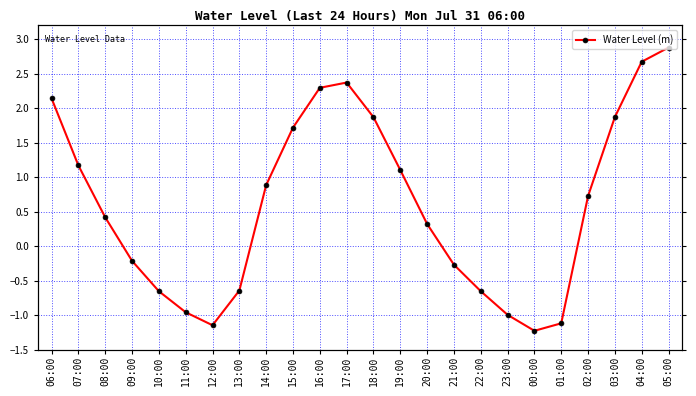

What is the greatest value displayed?

2.9